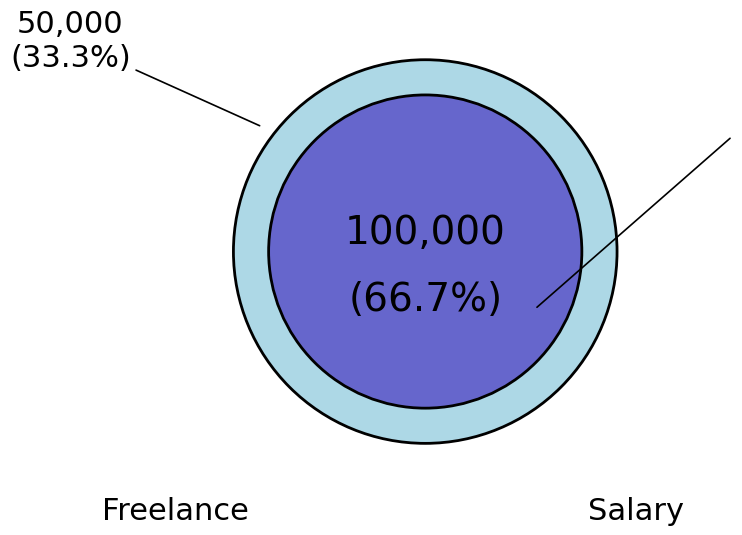

Is it true that Salary is 59% of the pie?

False